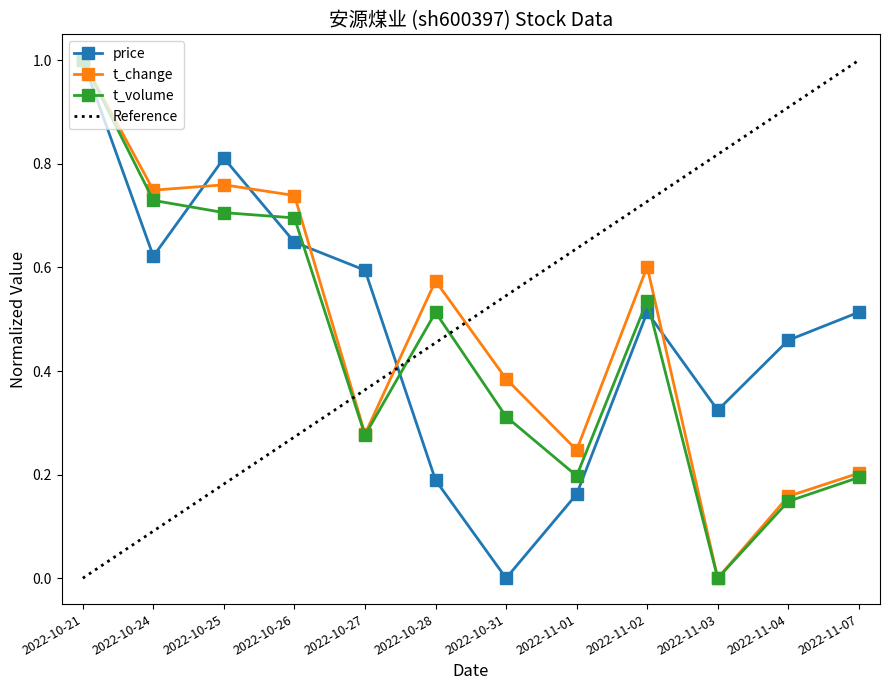

What is the label of the 12th point from the left?

2022-11-07